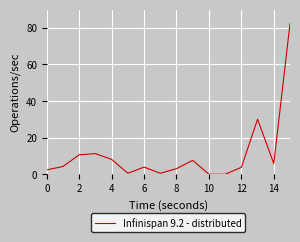

What is the difference between the maximum and minimum values?

82.3